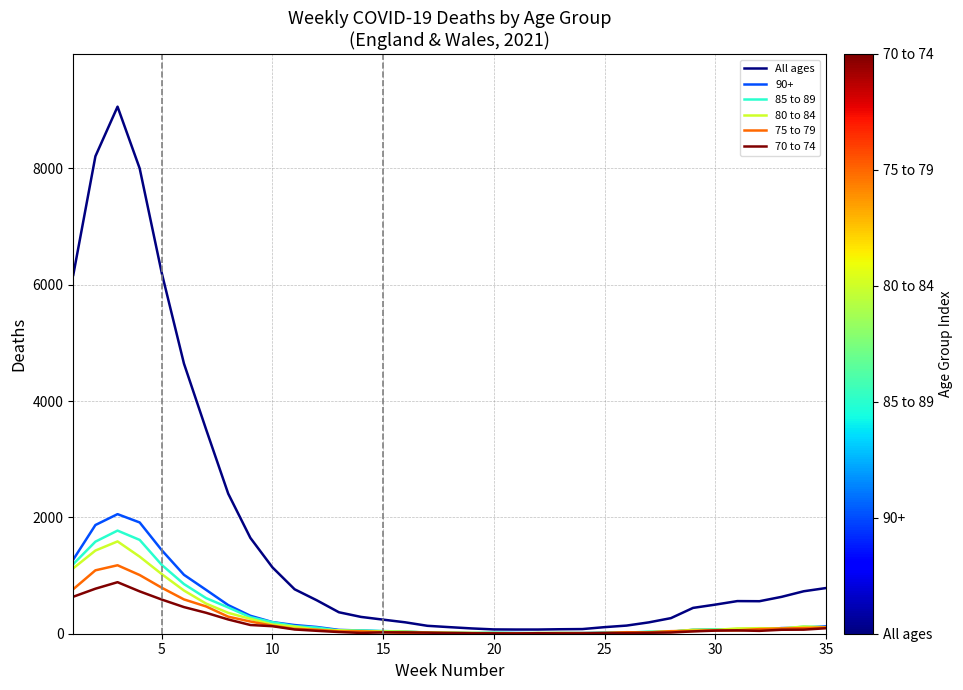

What is the greatest value displayed?

9062